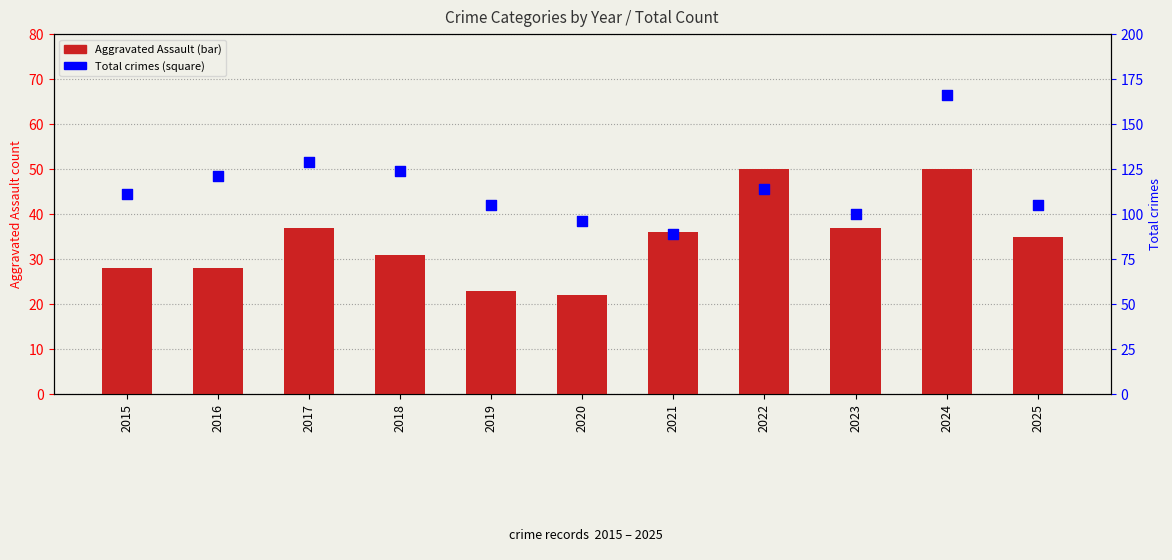

Is the value of Aggravated Assault at 2020 greater than the value of Total crimes at 2025?

No